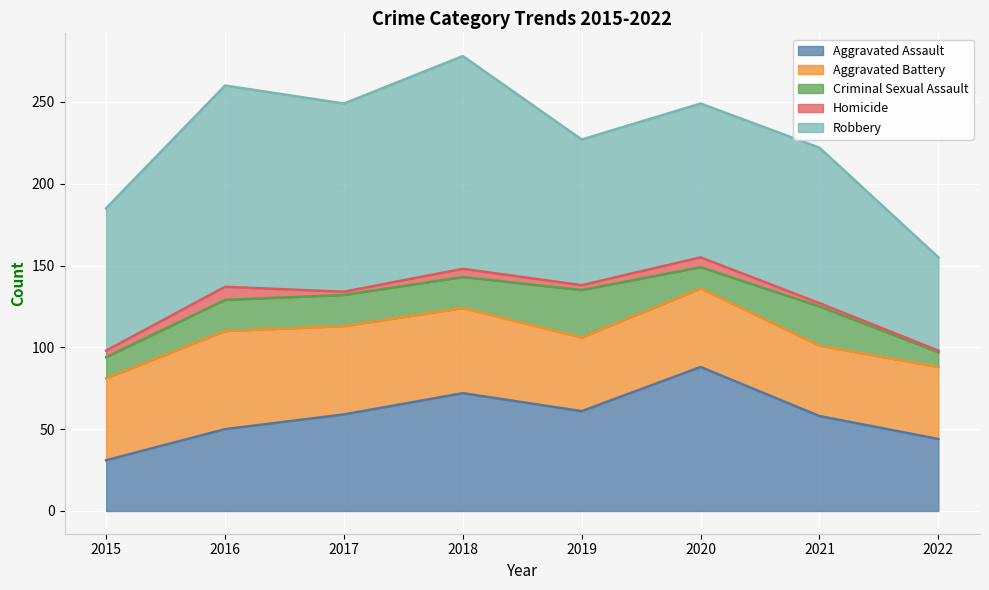

The value of Robbery at 2022 is 29. True or false?

False